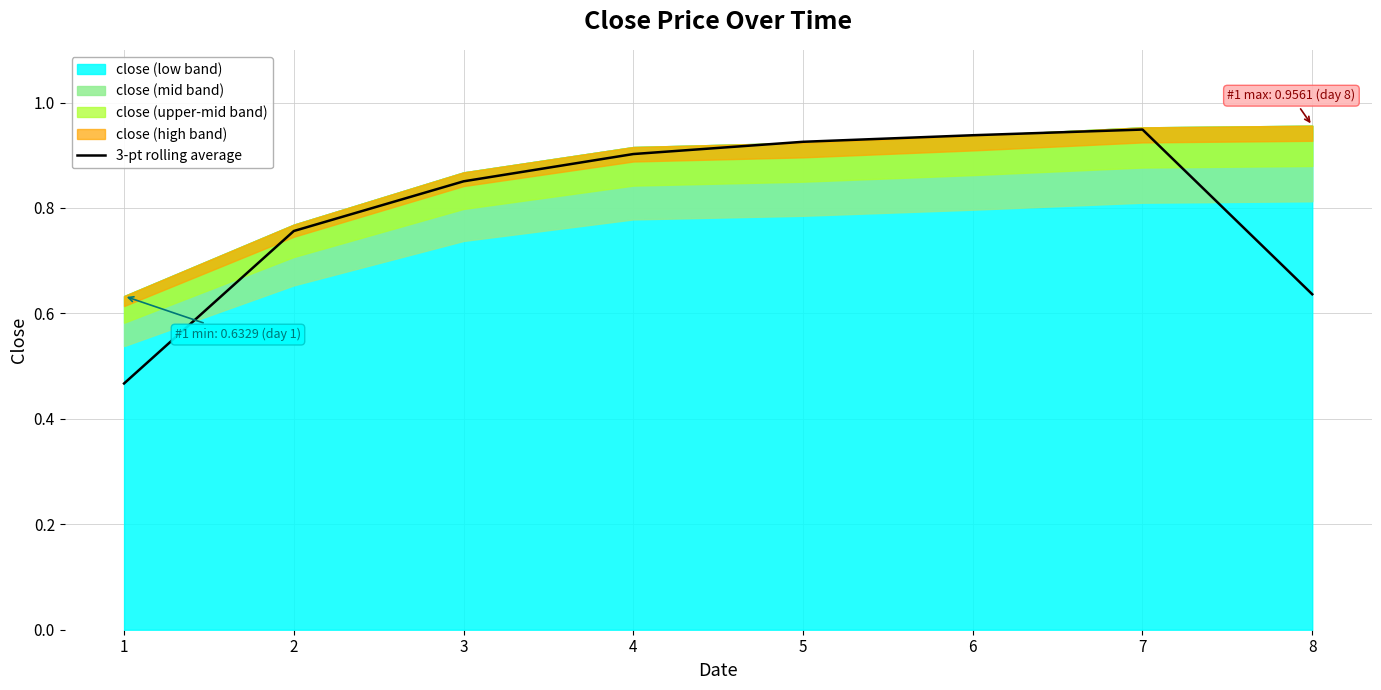

How many lines are shown in the chart?

1